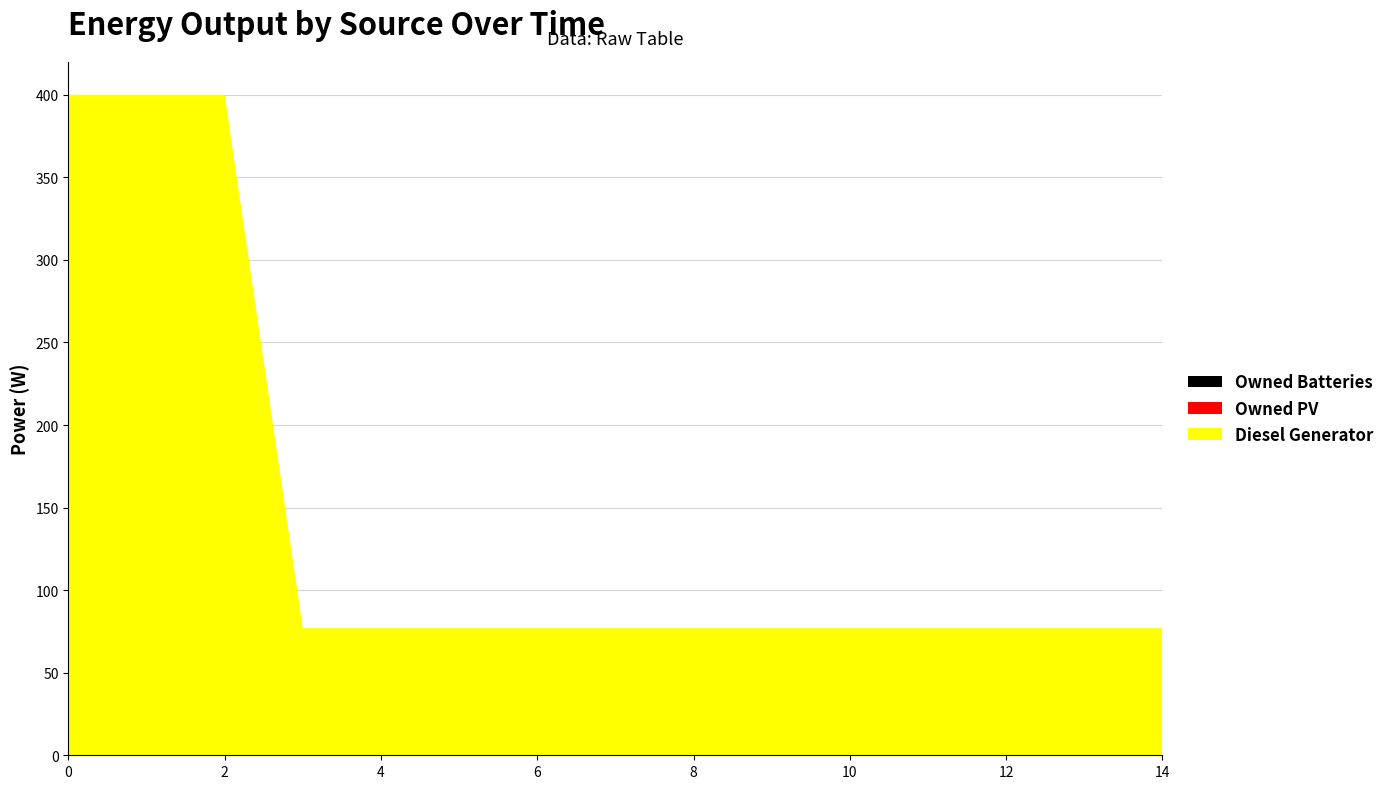

Reading left to right, what are all the values shown in this chart?

Diesel Generator: 400.0	400.0	400.0	77.0	77.0	77.0	77.0	77.0	77.0	77.0	77.0	77.0	77.0	77.0	77.0
Owned PV: 0.0	0.0	0.0	0.0	0.0	0.0	0.0	0.0	0.0	0.0	0.0	0.0	0.0	0.0	0.0
Owned Batteries: 0.0	0.0	0.0	0.0	0.0	0.0	0.0	0.0	0.0	0.0	0.0	0.0	0.0	0.0	0.0